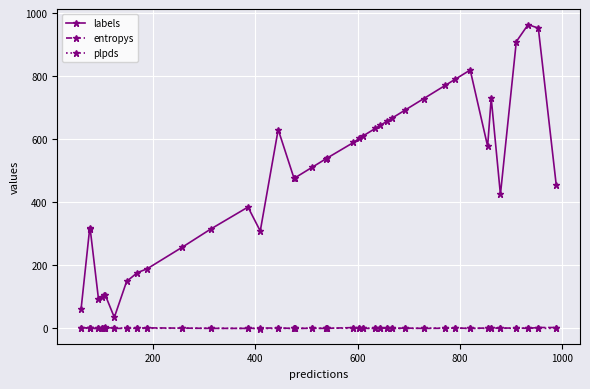

What is the value of the labels point at the 8th from the left?

35.0